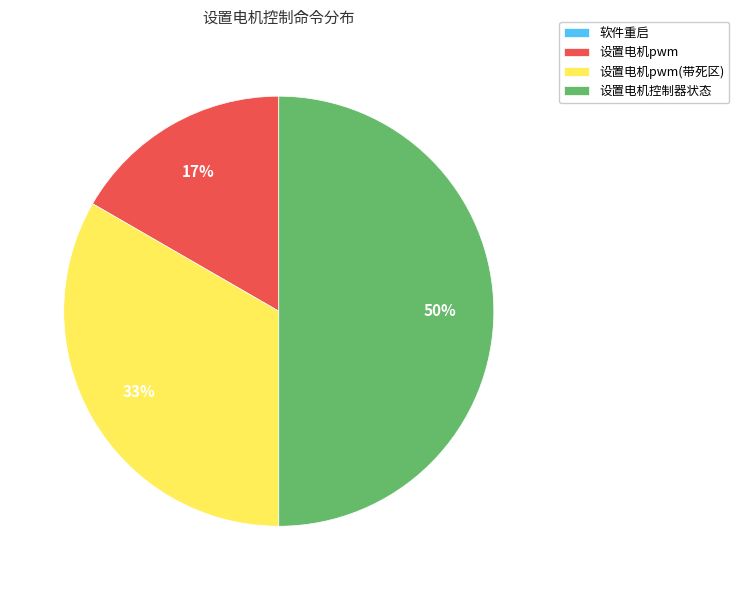

To the nearest percent, what percentage of the pie is 设置电机控制器状态?

50%